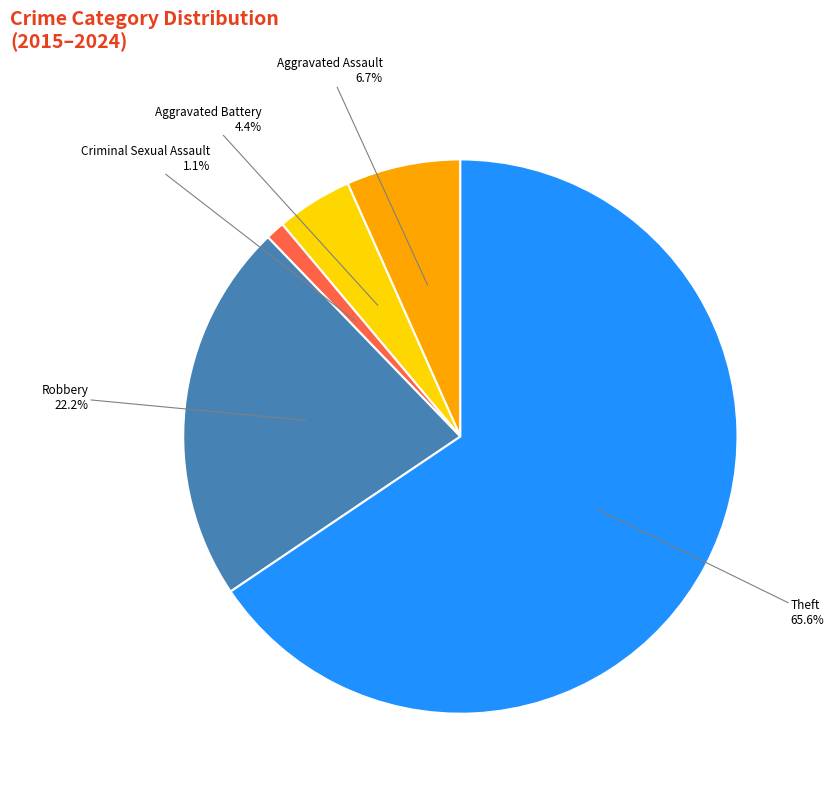

How many segments does this pie chart have?

5